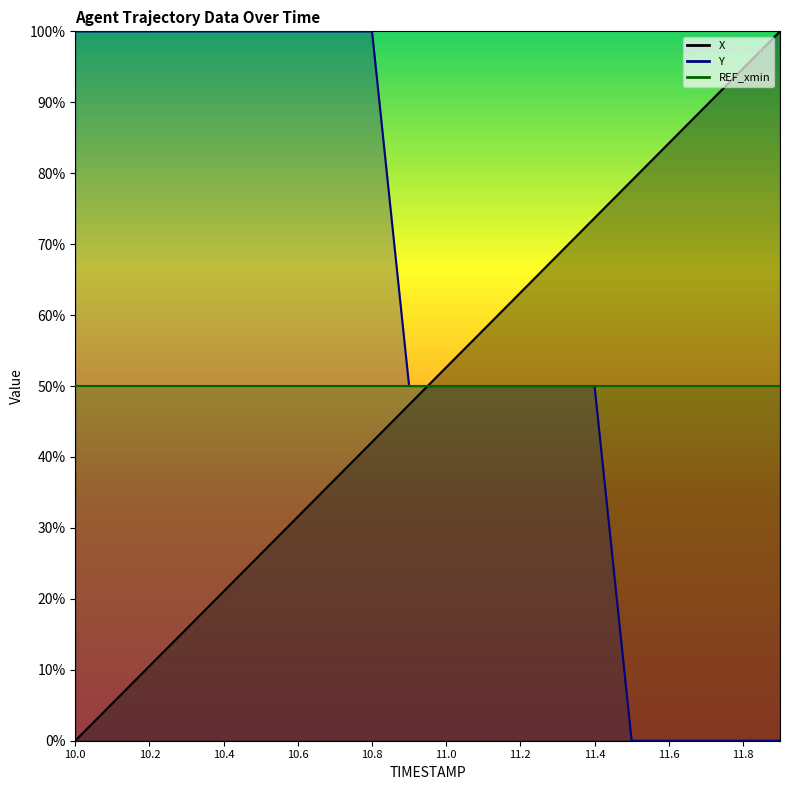

Where is X nearest to the value 50?

10.9